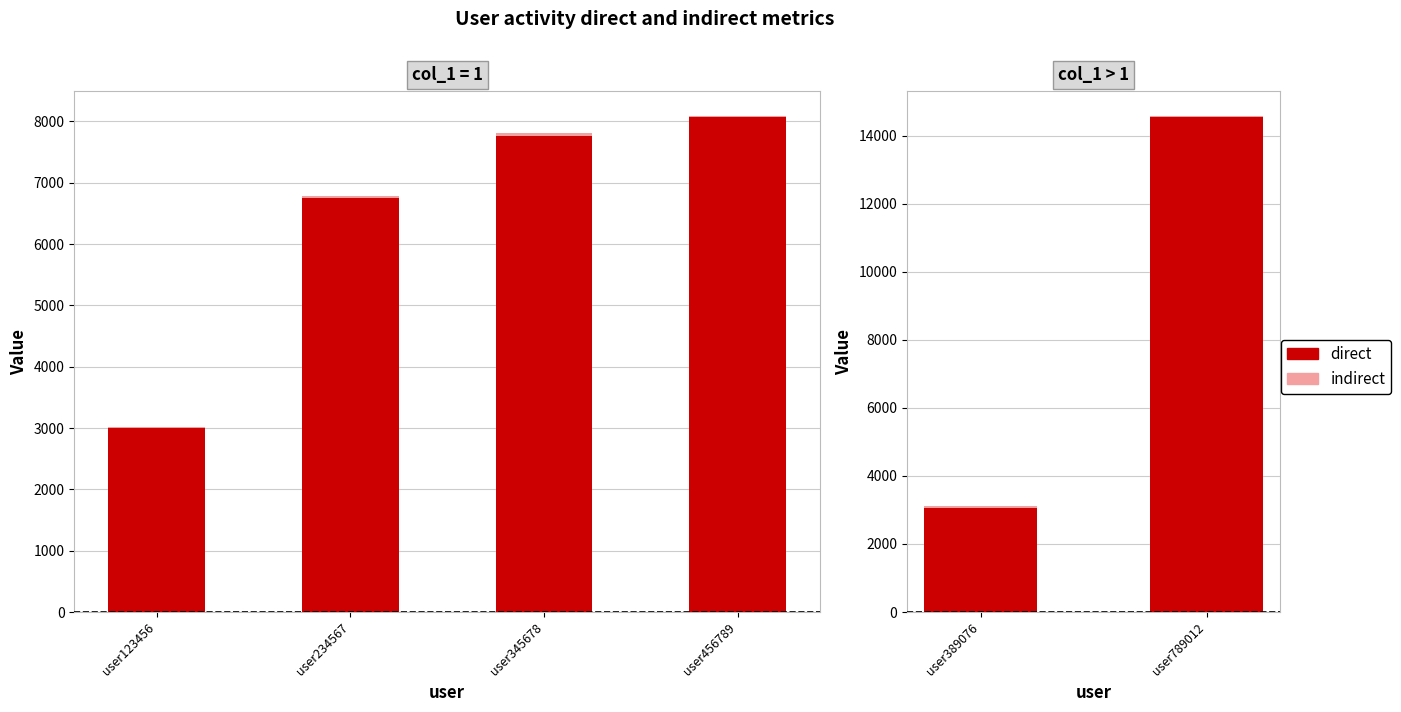

True or false: direct has a value of 25792 at user234567.

False